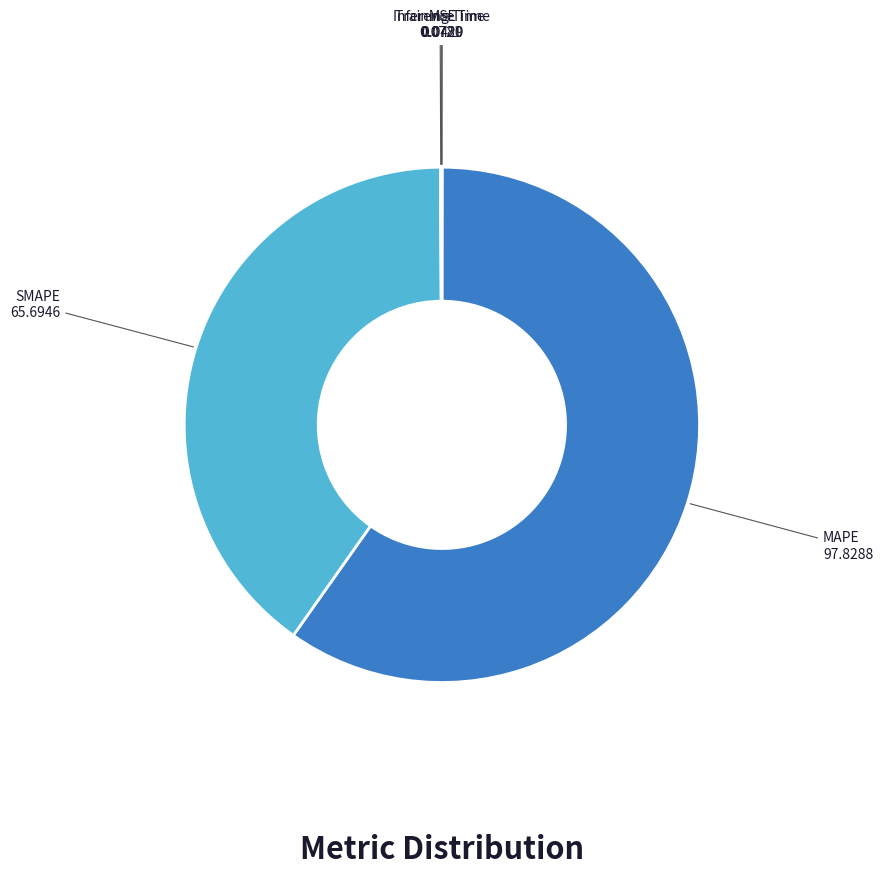

Does any single category account for the majority?

Yes